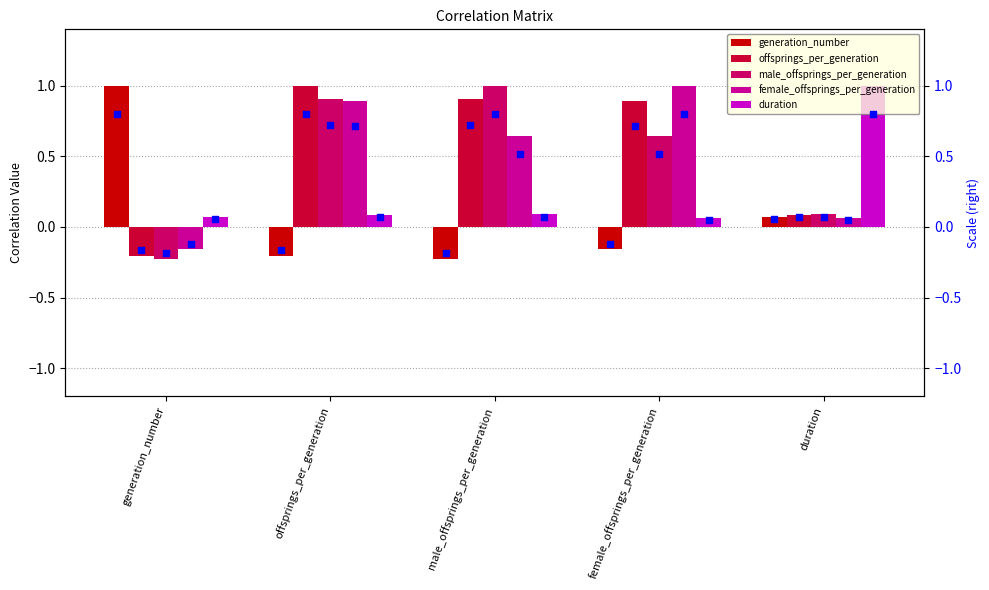

Which series reaches the maximum Y coordinate?

generation_number